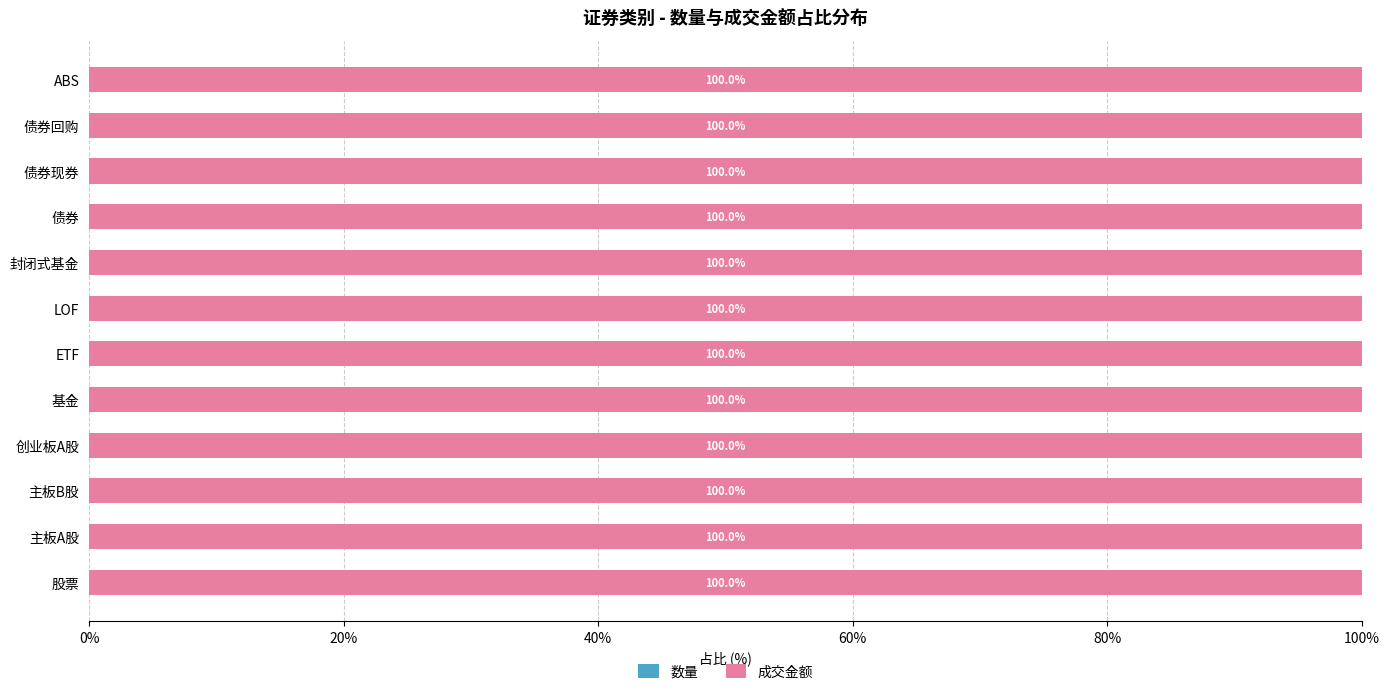

How many categories are shown in the chart?

12